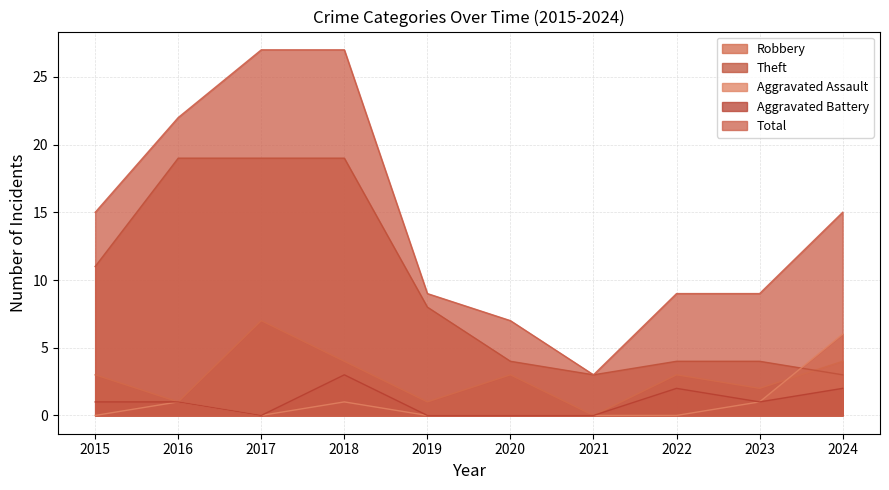

Reading left to right, list all the values displayed in this chart.

Robbery: 3	1	7	4	1	3	0	3	2	4
Theft: 11	19	19	19	8	4	3	4	4	3
Aggravated Assault: 0	1	0	1	0	0	0	0	1	6
Aggravated Battery: 1	1	0	3	0	0	0	2	1	2
Total: 15	22	27	27	9	7	3	9	9	15